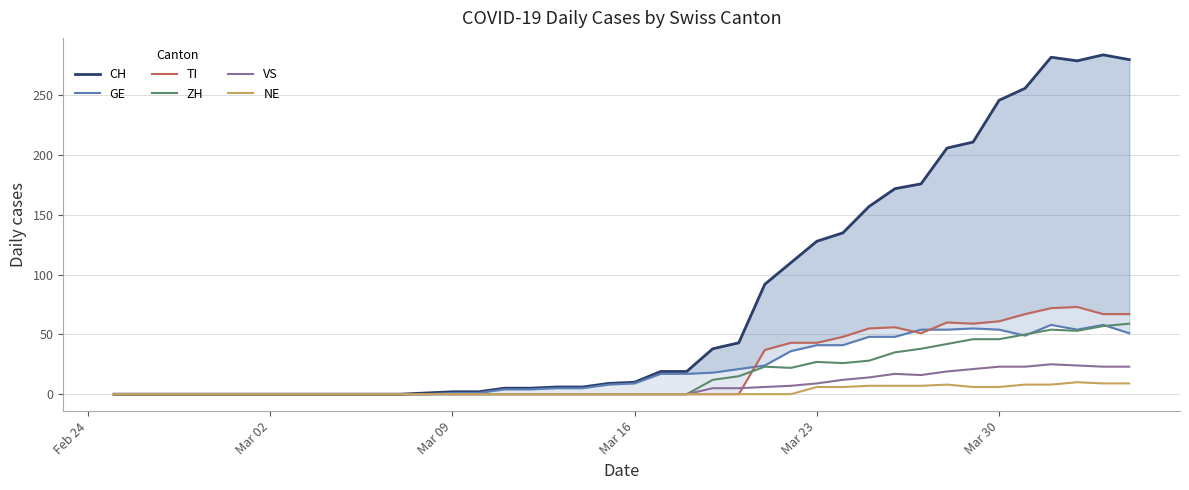

How many data points in CH are above 10?

19